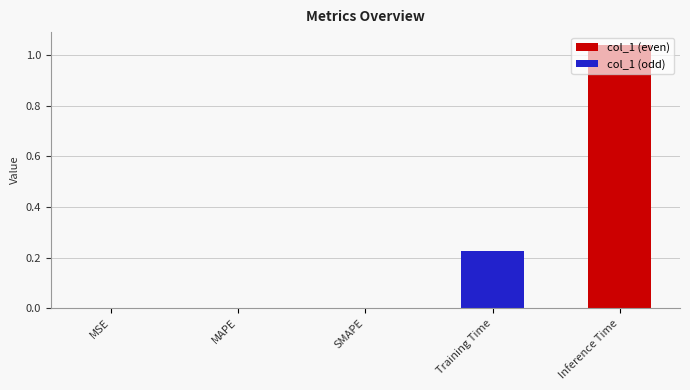

The value at SMAPE is 0.0. True or false?

True